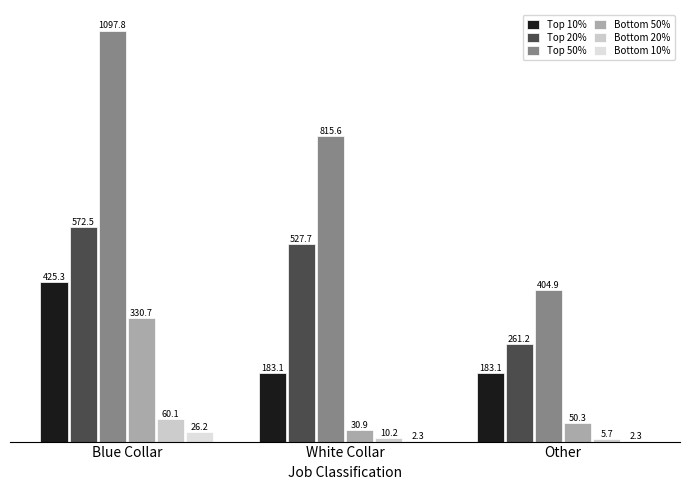

Which has a higher value, Blue Collar or Other?

Blue Collar